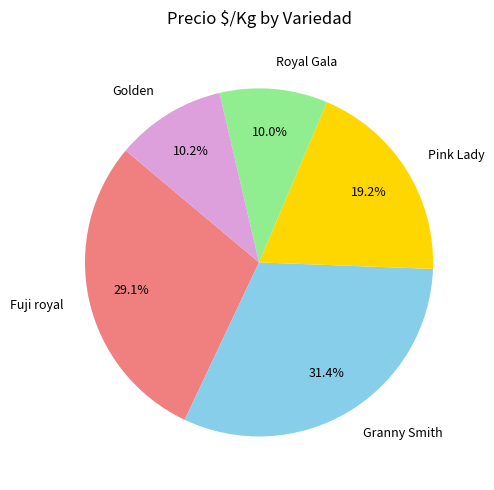

To the nearest percent, what is the difference between the largest and smallest slice percentages?

21%